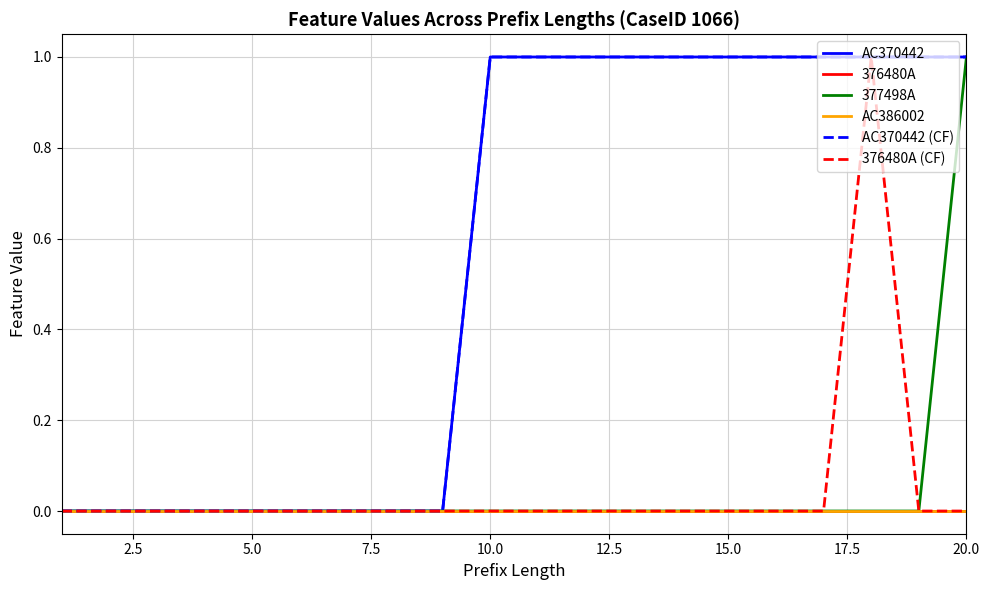

True or false: 376480A and AC370442 cross at least once.

False